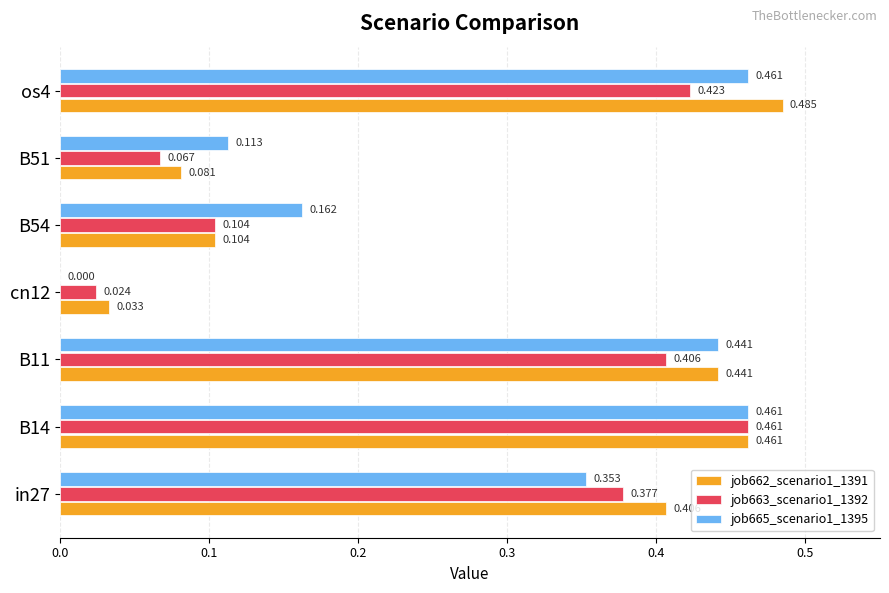

Is the value of job665_scenario1_1395 at B14 greater than the value of job662_scenario1_1391 at os4?

No